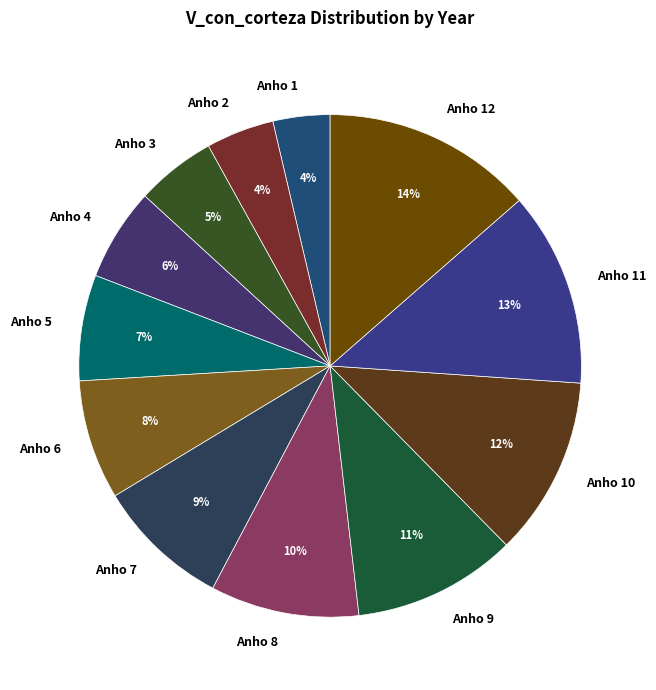

Do Anho 1 and Anho 8 together represent more than half of the pie?

No